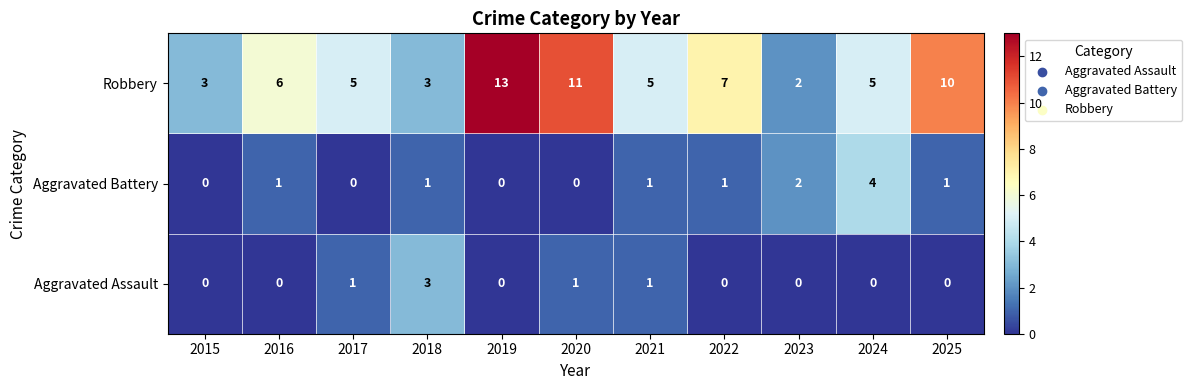

Where is Robbery nearest to the value 7?

2022